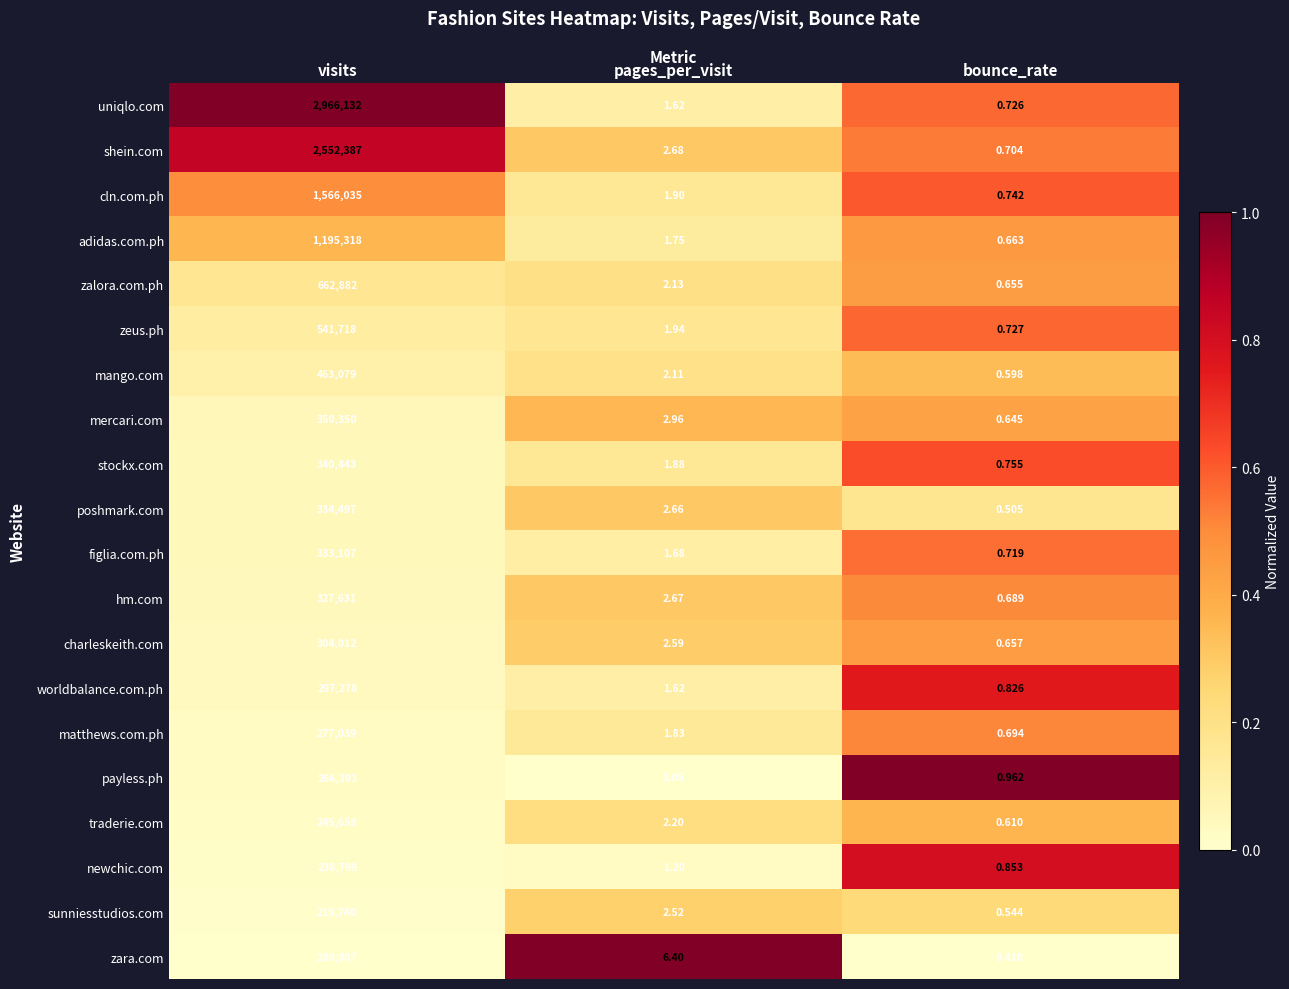

What is the greatest value displayed?

2966132.0